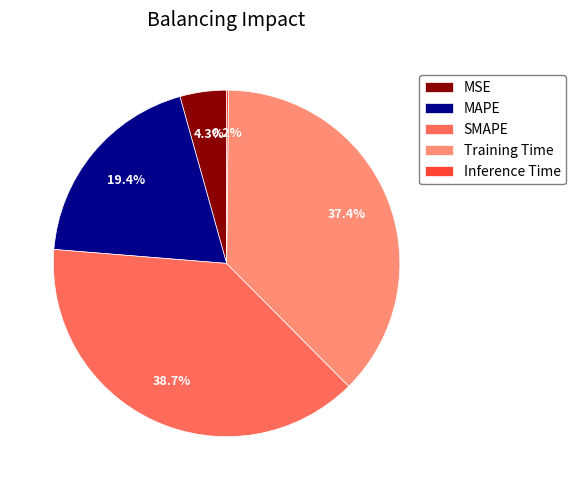

Is there a majority slice in this chart?

No